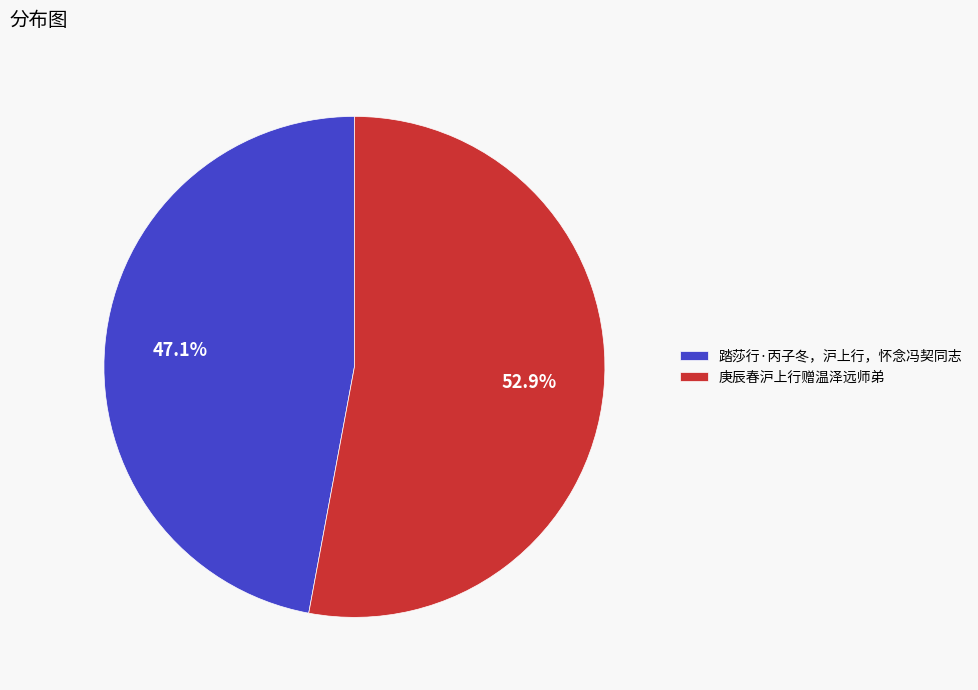

Is 庚辰春沪上行赠温泽远师弟 the majority of the pie?

Yes